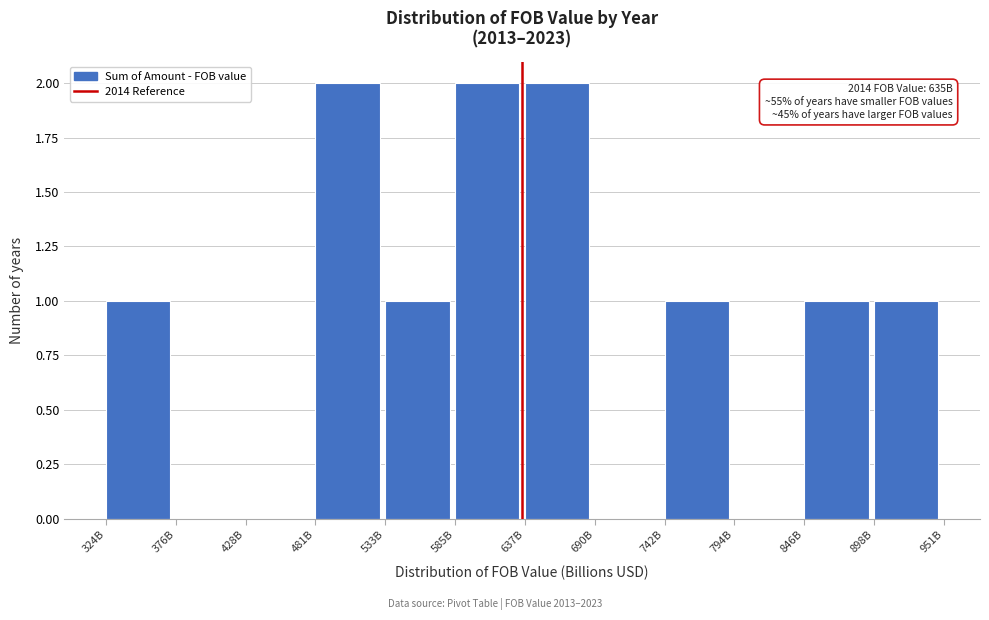

Reading right to left, list all the values displayed in this chart.

898B=1	846B=1	794B=0	742B=1	690B=0	637B=2	585B=2	533B=1	481B=2	428B=0	376B=0	324B=1